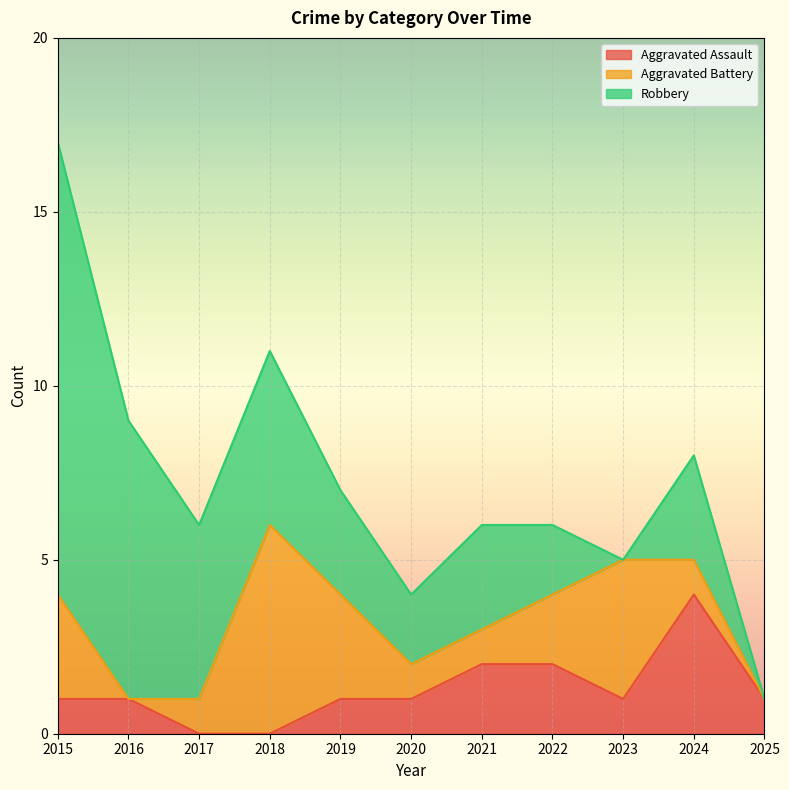

Reading left to right, extract all data points from this chart.

Aggravated Assault: 2015=1	2016=1	2017=0	2018=0	2019=1	2020=1	2021=2	2022=2	2023=1	2024=4	2025=1
Aggravated Battery: 2015=3	2016=0	2017=1	2018=6	2019=3	2020=1	2021=1	2022=2	2023=4	2024=1	2025=0
Robbery: 2015=13	2016=8	2017=5	2018=5	2019=3	2020=2	2021=3	2022=2	2023=0	2024=3	2025=0